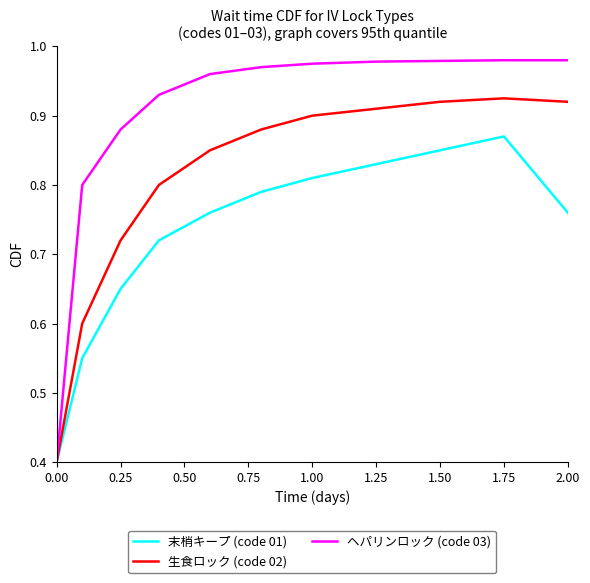

Which series has the largest range (max minus min)?

ヘパリンロック (code 03)